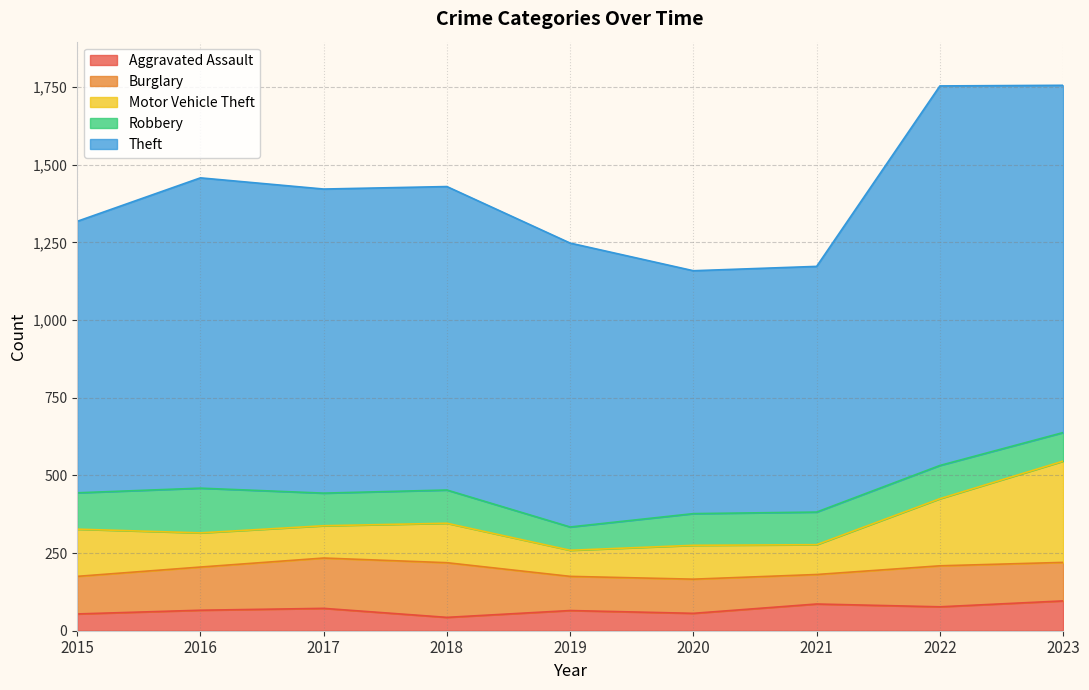

True or false: Burglary has a value of 110 at 2020.

True